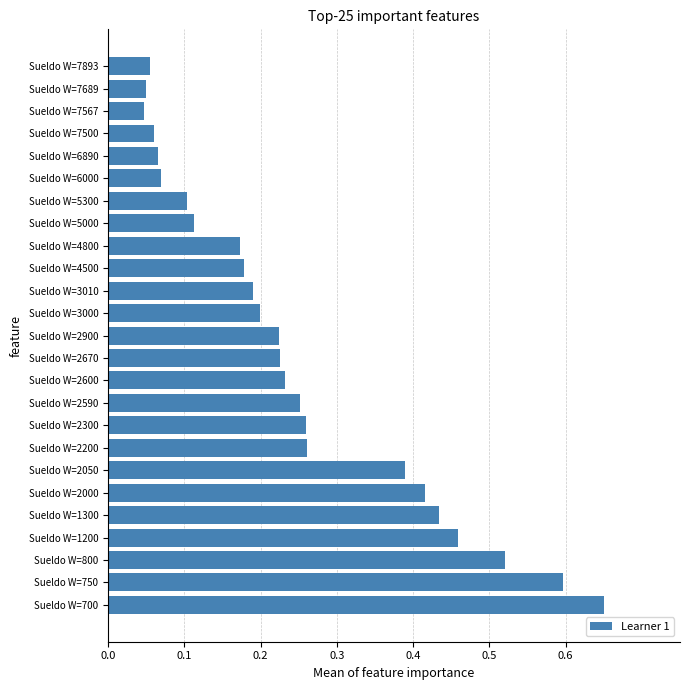

Is it true that the value at Sueldo W=2670 is 0.2?

True